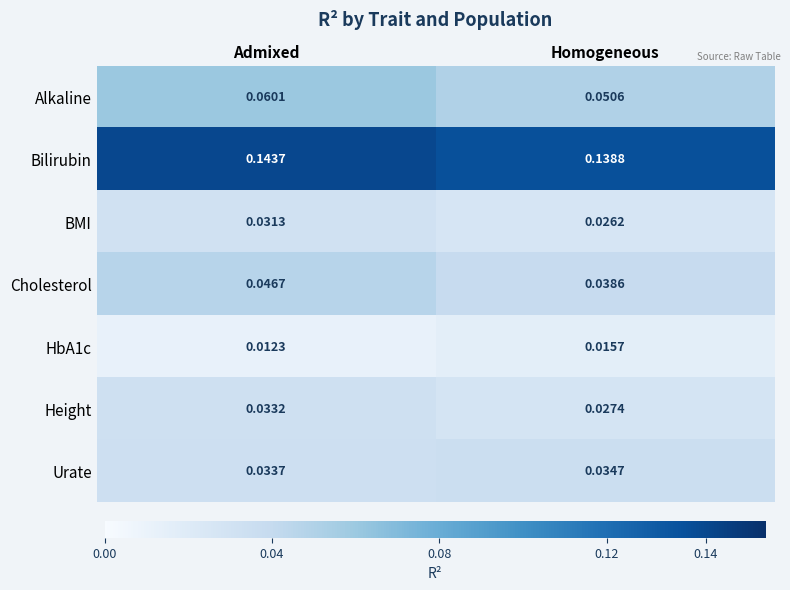

Rank the categories by HbA1c value from lowest to highest.

Admixed, Homogeneous